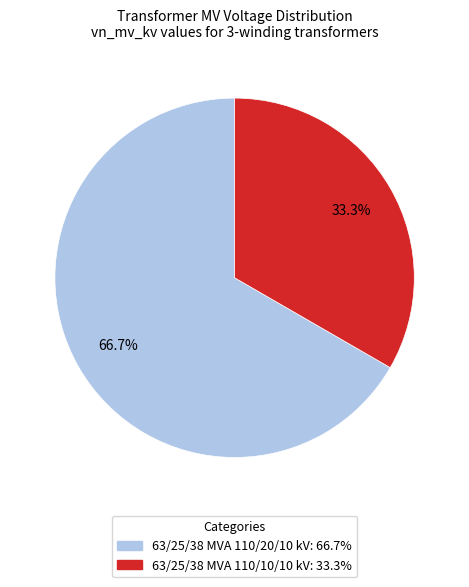

The 63/25/38 MVA 110/10/10 kV slice represents 33% of the pie. True or false?

True